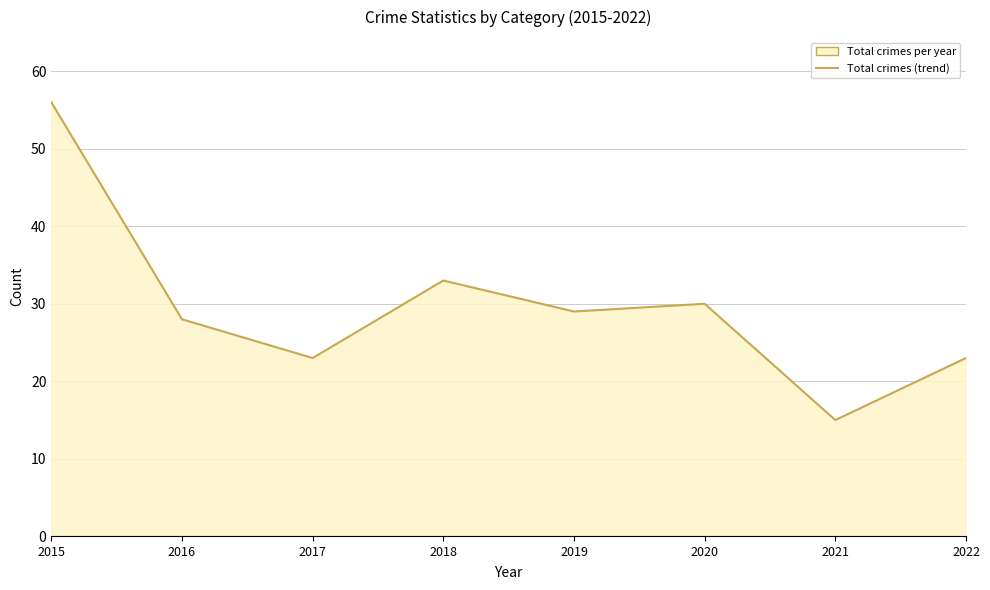

True or false: the data shows 15 at 2017.

False